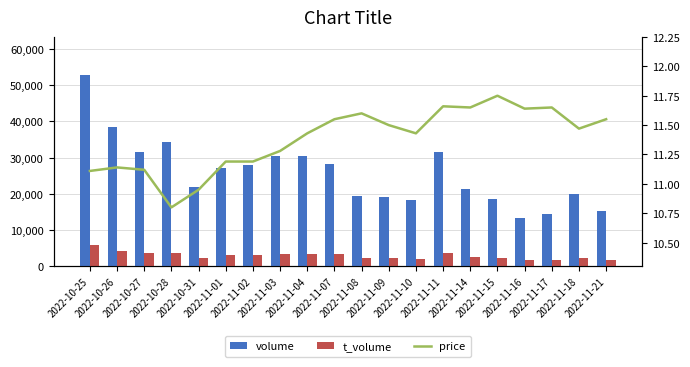

What position from the right is 2022-11-01?

15